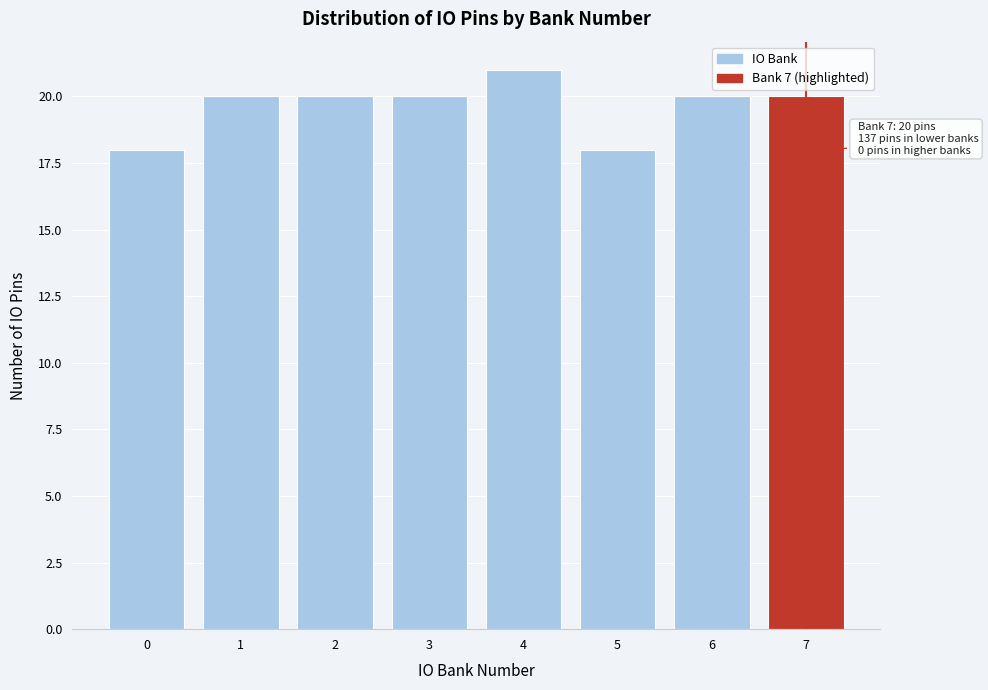

Reading left to right, what are all the values shown in this chart?

0=18	1=20	2=20	3=20	4=21	5=18	6=20	7=20